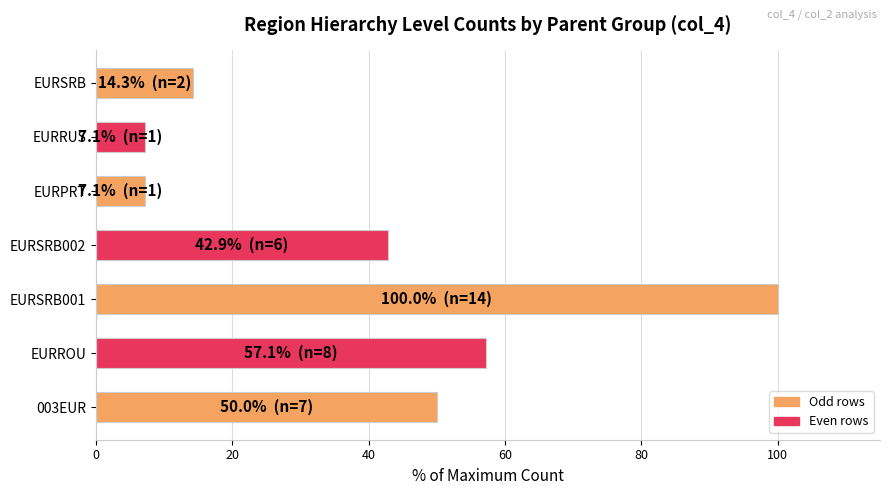

What is the average value?

39.8